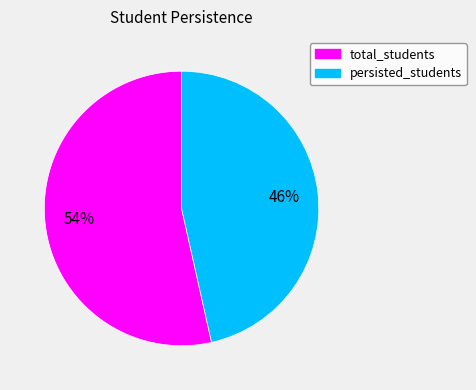

How many segments does this pie chart have?

2